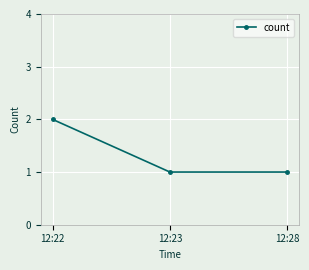

What is the difference between the maximum and minimum values?

1